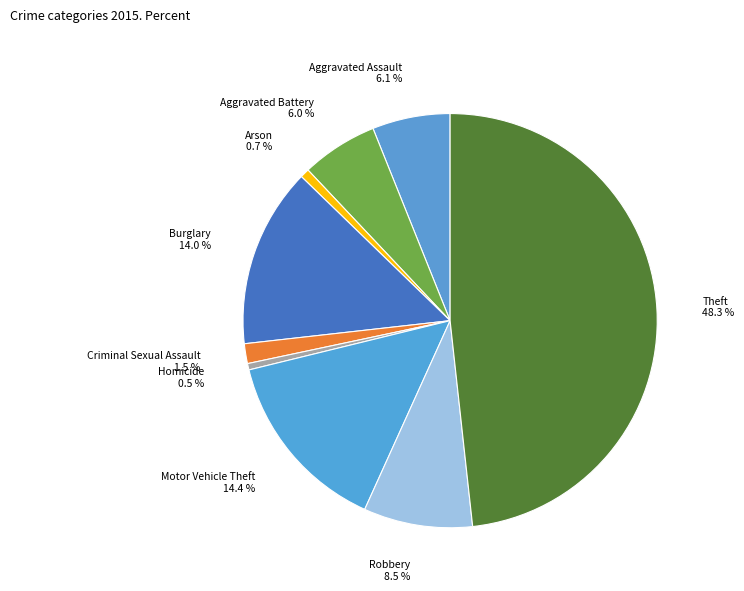

How many slices are in this pie chart?

9